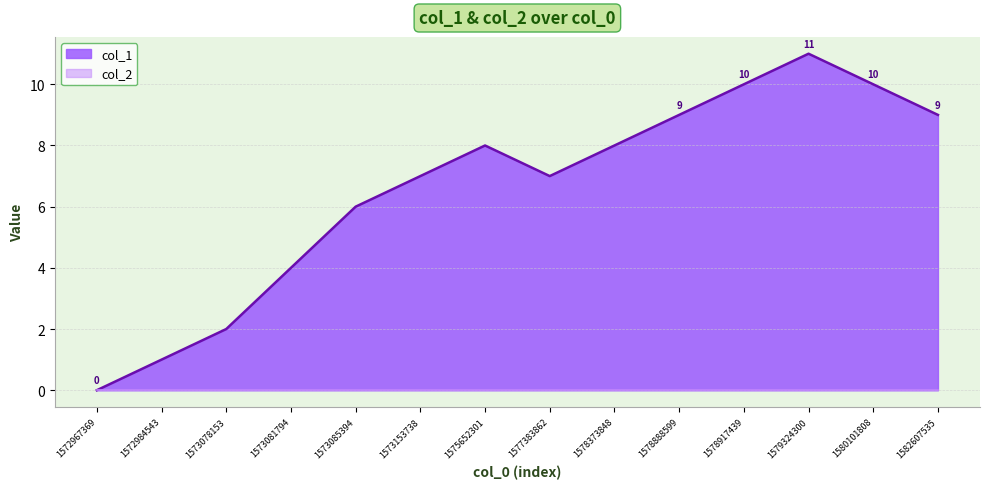

List the labels in order of value, smallest first.

1572967369, 1572984543, 1573078153, 1573081794, 1573085394, 1573153738, 1577383862, 1575652301, 1578373848, 1578888599, 1582607535, 1578917439, 1580101808, 1579324300